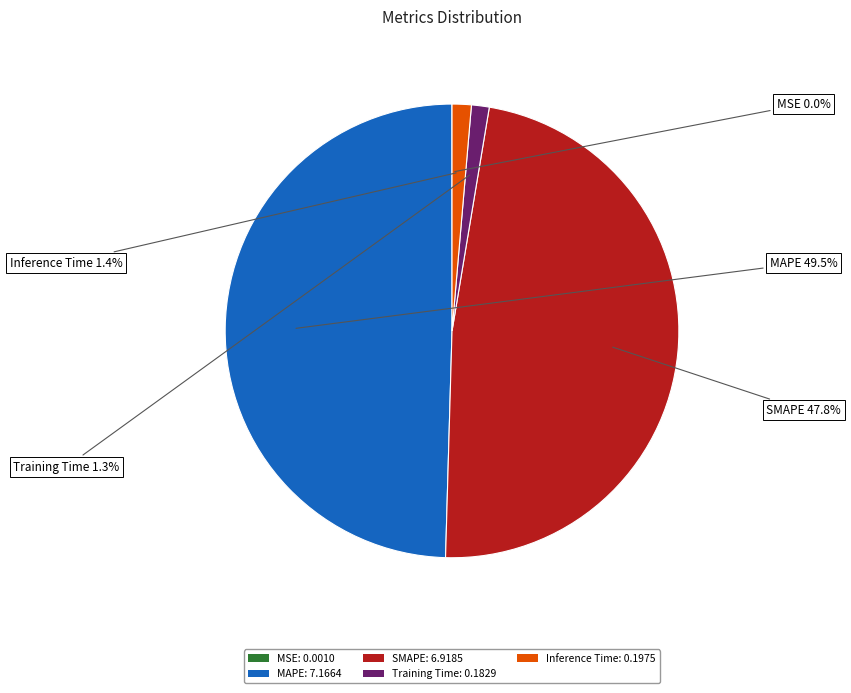

What is the largest slice in the pie chart?

MAPE